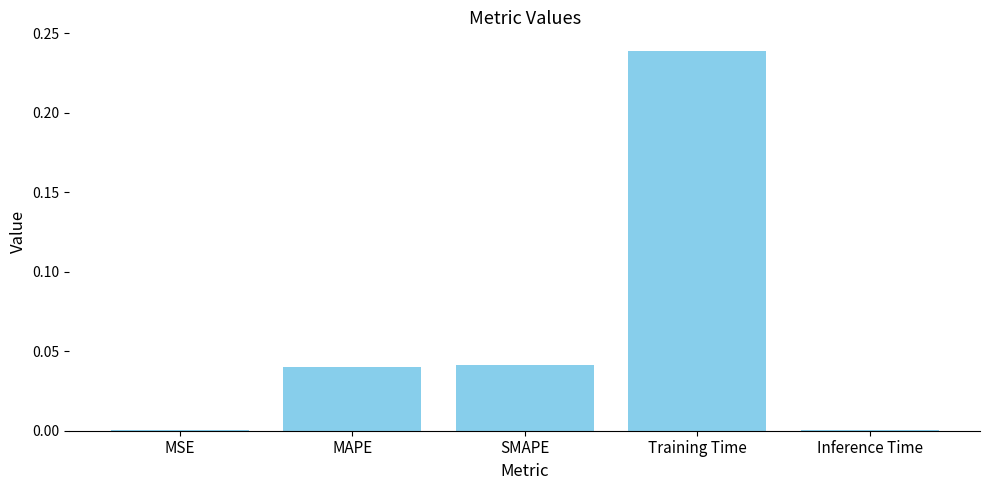

What is the sum of all values?

0.3